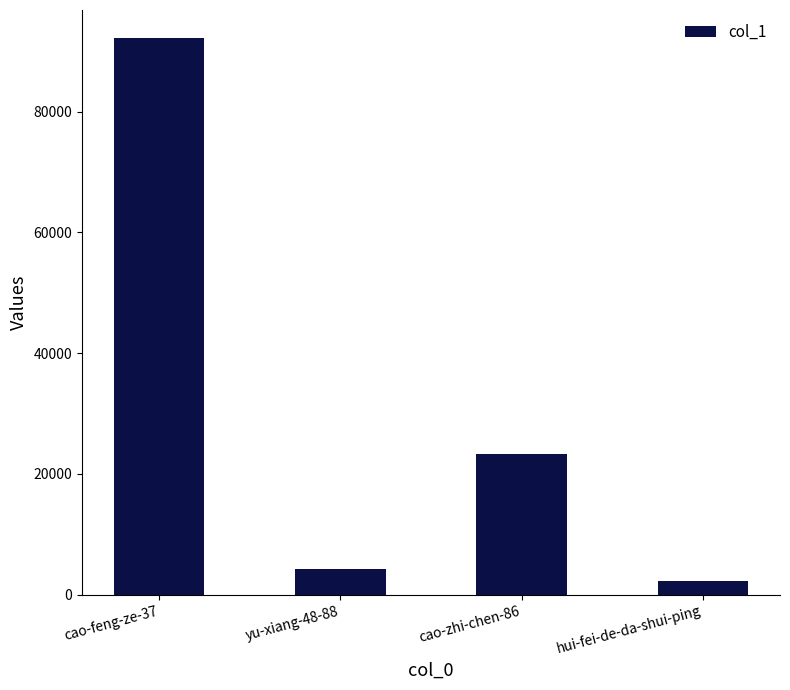

The chart shows a value of 2205 at hui-fei-de-da-shui-ping. True or false?

True